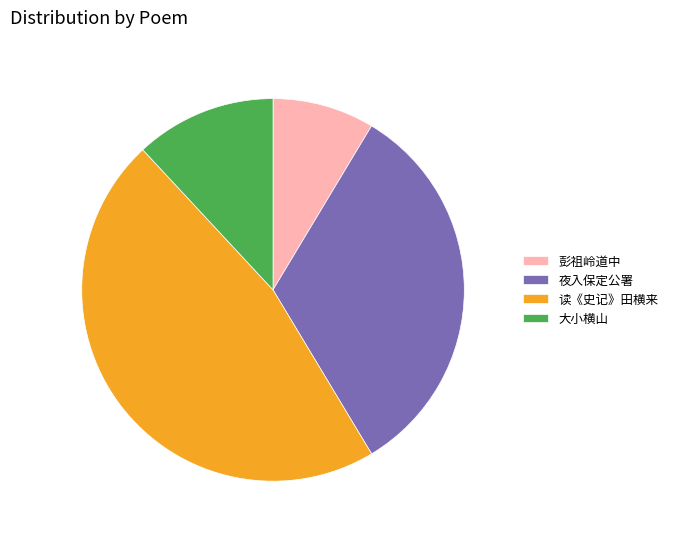

Do 读《史记》田横来 and 彭祖岭道中 together represent more than half of the pie?

Yes